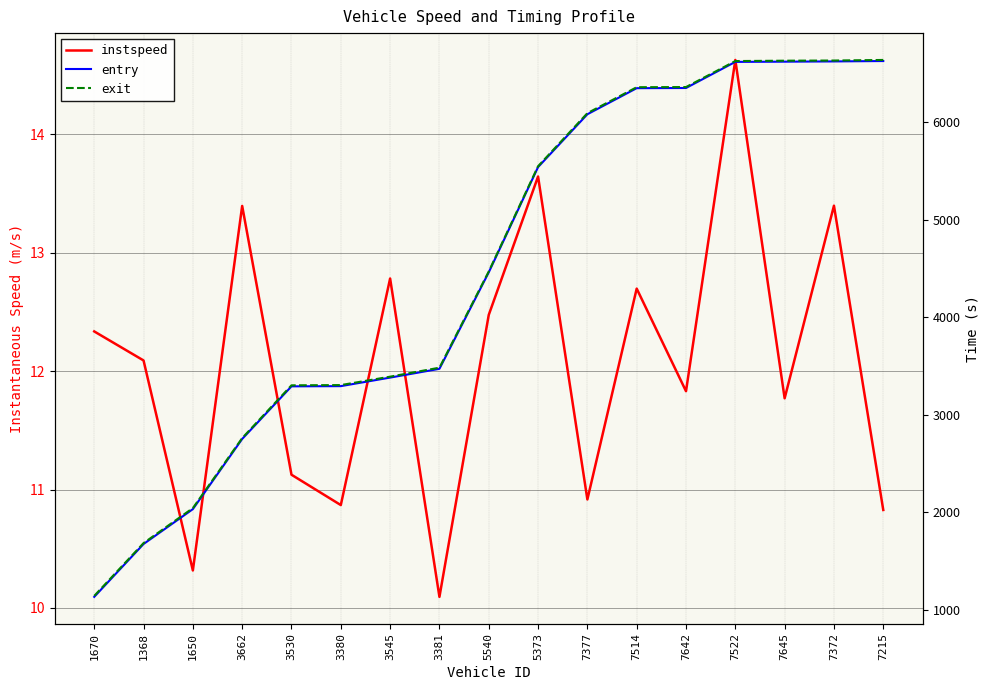

Where does the instspeed series first go above 12?

1670